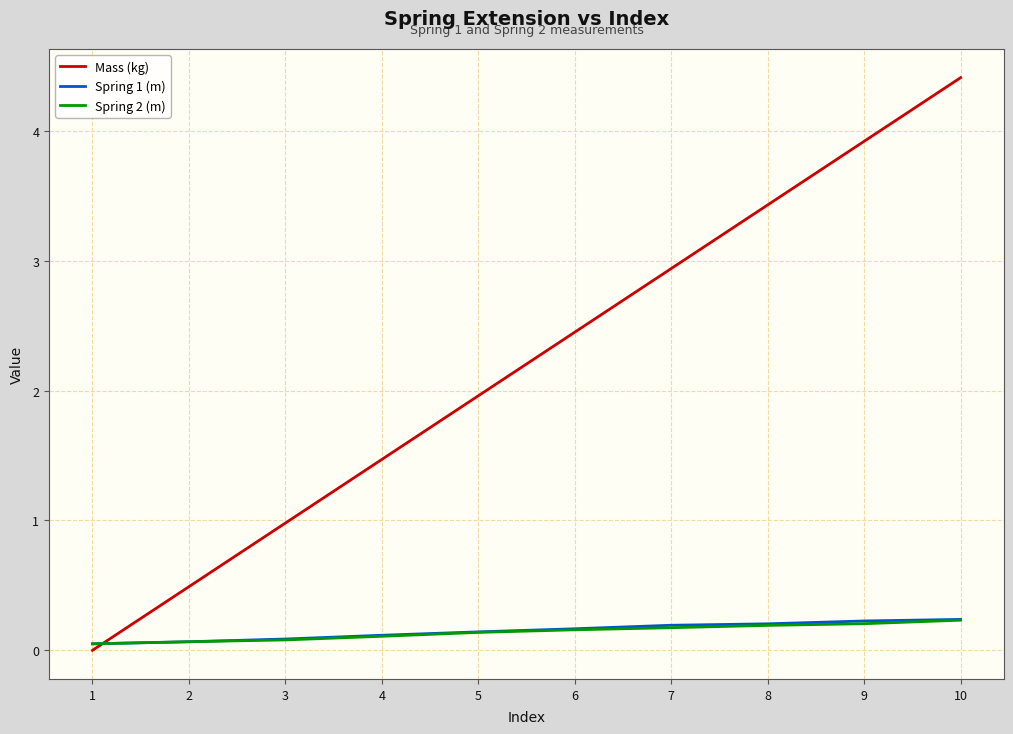

What are all the series names shown in the legend?

Mass (kg), Spring 1 (m), Spring 2 (m)